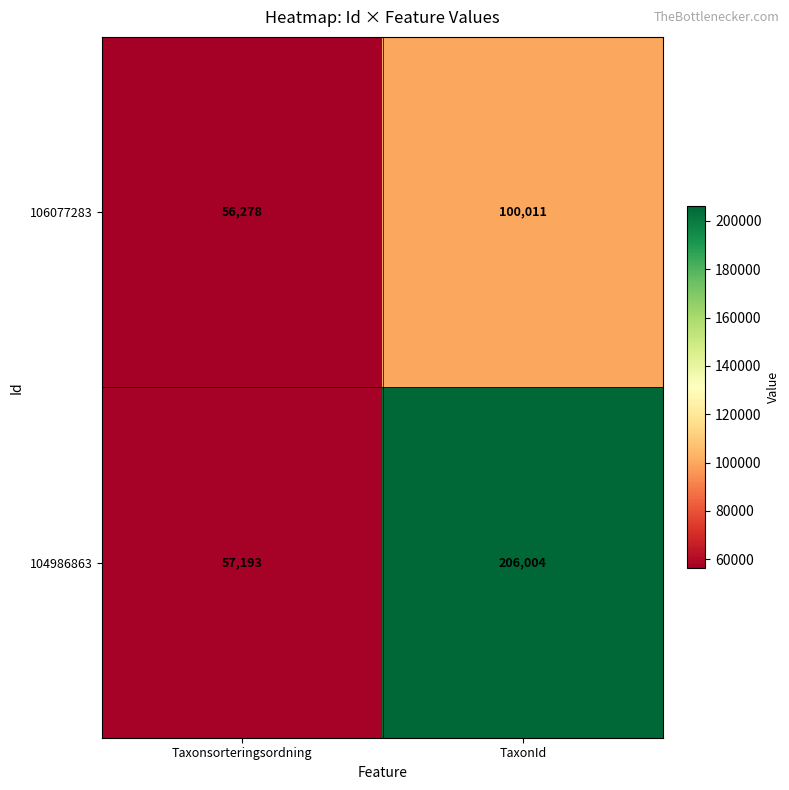

List the series in order of their peak value, highest first.

104986863, 106077283